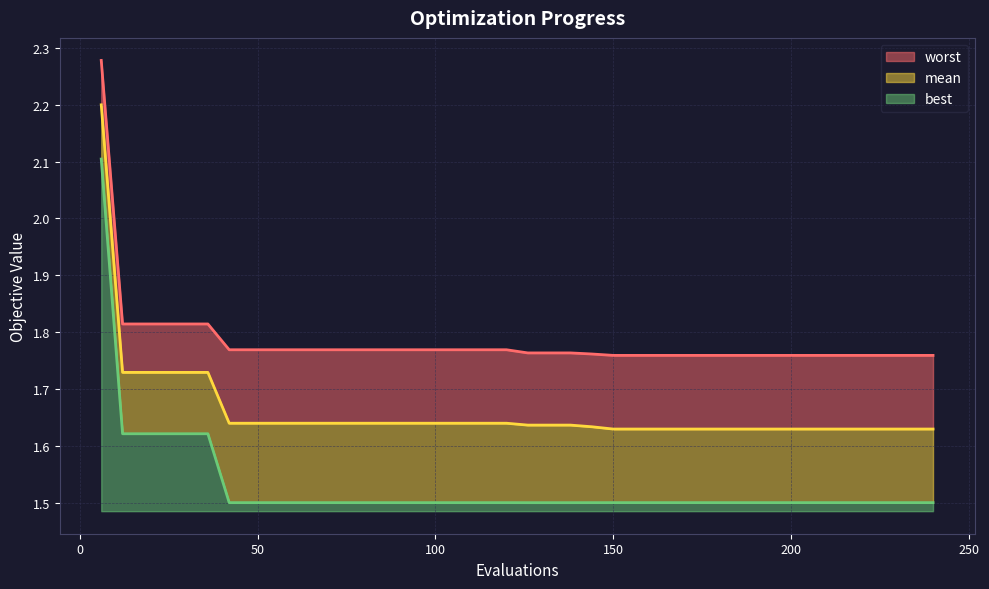

Which series has the largest range (max minus min)?

best